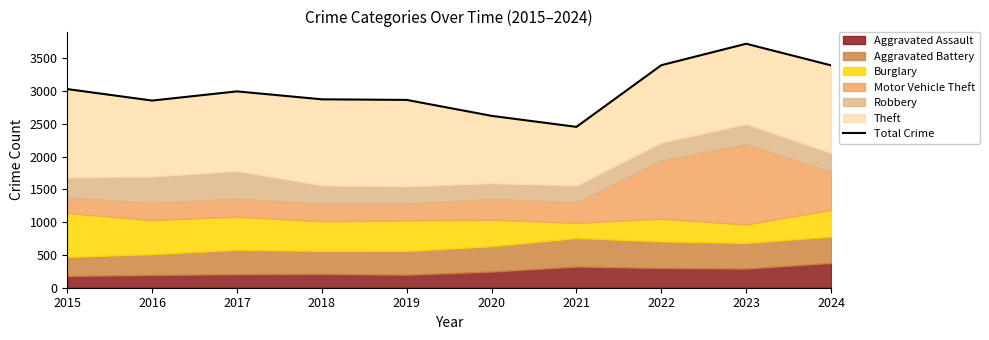

At which category does the chart reach its peak across all series?

2023